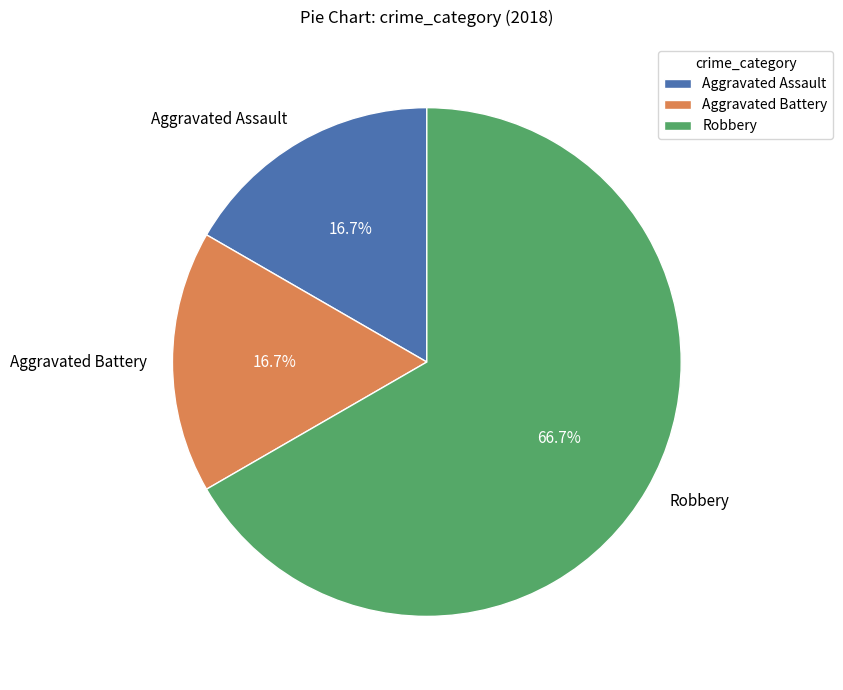

Is there any slice that represents more than half of the pie?

Yes